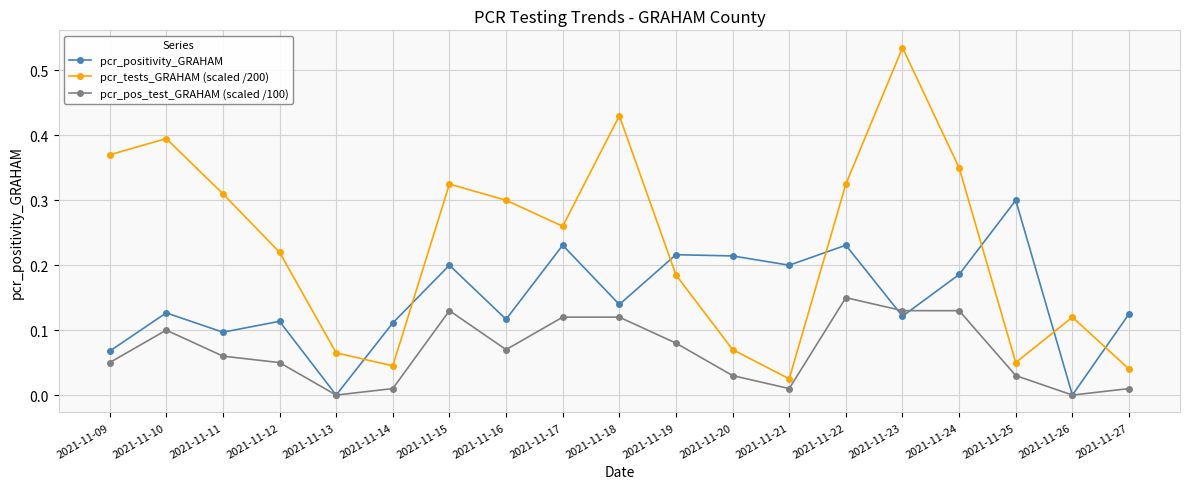

The value of pcr_positivity_GRAHAM at 2021-11-22 is 0.1. True or false?

False